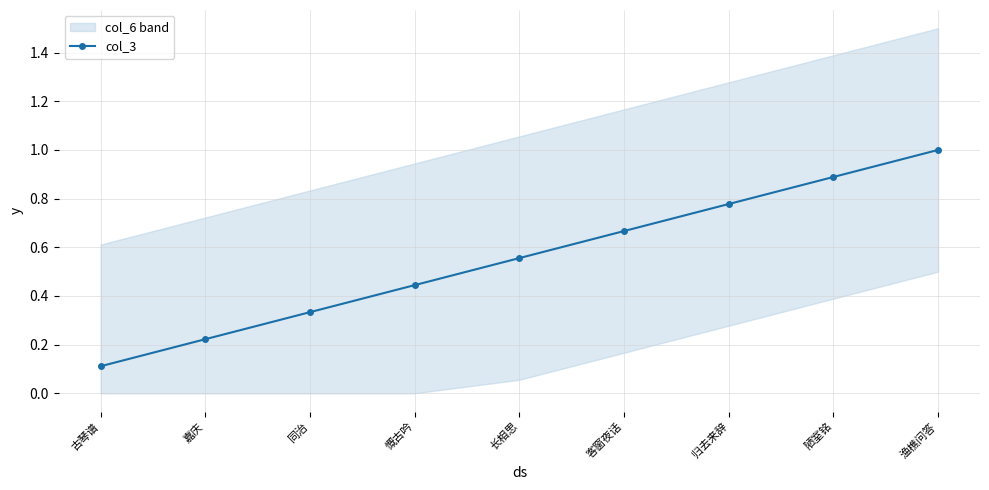

At which category does the chart reach its peak across all series?

渔樵问答